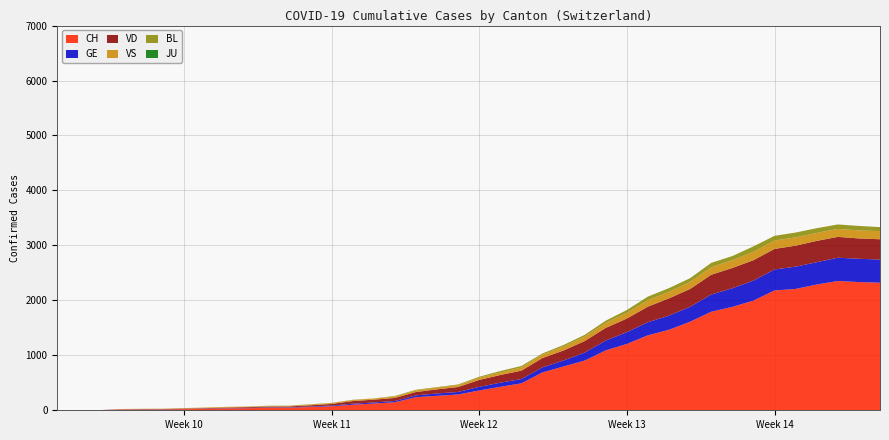

Reading left to right, list all the values displayed in this chart.

CH: 0=0	1=1	2=2	3=12	4=14	5=15	6=21	7=26	8=34	9=38	10=46	11=47	12=60	13=73	14=101	15=122	16=146	17=238	18=263	19=287	20=360	21=427	22=490	23=689	24=797	25=904	26=1090	27=1207	28=1364	29=1465	30=1611	31=1793	32=1881	33=1995	34=2180	35=2208	36=2288	37=2352	38=2333	39=2321
GE: 0=0	1=1	2=1	3=2	4=3	5=3	6=3	7=4	8=4	9=5	10=7	11=7	12=9	13=13	14=18	15=20	16=23	17=33	18=43	19=46	20=66	21=75	22=78	23=92	24=109	25=145	26=179	27=214	28=238	29=258	30=272	31=313	32=339	33=365	34=382	35=405	36=406	37=424	38=424	39=421
VS: 0=0	1=0	2=0	3=5	4=5	5=6	6=9	7=11	8=12	9=10	10=11	11=11	12=15	13=16	14=19	15=20	16=27	17=29	18=33	19=35	20=41	21=46	22=58	23=64	24=73	25=83	26=92	27=104	28=117	29=118	30=128	31=137	32=142	33=152	34=152	35=151	36=145	37=145	38=145	39=148
VD: 0=0	1=0	2=0	3=4	4=4	5=4	6=6	7=8	8=11	9=14	10=15	11=16	12=22	13=29	14=48	15=51	16=55	17=61	18=75	19=90	20=126	21=140	22=153	23=170	24=182	25=210	26=230	27=248	28=284	29=314	30=325	31=360	32=369	33=371	34=374	35=382	36=388	37=379	38=370	39=370
BL: 0=0	1=0	2=0	3=0	4=1	5=1	6=1	7=1	8=1	9=1	10=4	11=4	12=4	13=4	14=5	15=3	16=9	17=12	18=8	19=12	20=17	21=26	22=27	23=19	24=27	25=30	26=40	27=51	28=66	29=68	30=68	31=79	32=75	33=99	34=86	35=88	36=86	37=81	38=82	39=73
JU: 0=0	1=0	2=0	3=0	4=0	5=0	6=0	7=0	8=0	9=0	10=0	11=0	12=0	13=0	14=0	15=0	16=0	17=0	18=0	19=0	20=0	21=0	22=0	23=0	24=0	25=0	26=0	27=0	28=0	29=0	30=0	31=0	32=0	33=0	34=0	35=0	36=0	37=0	38=0	39=0